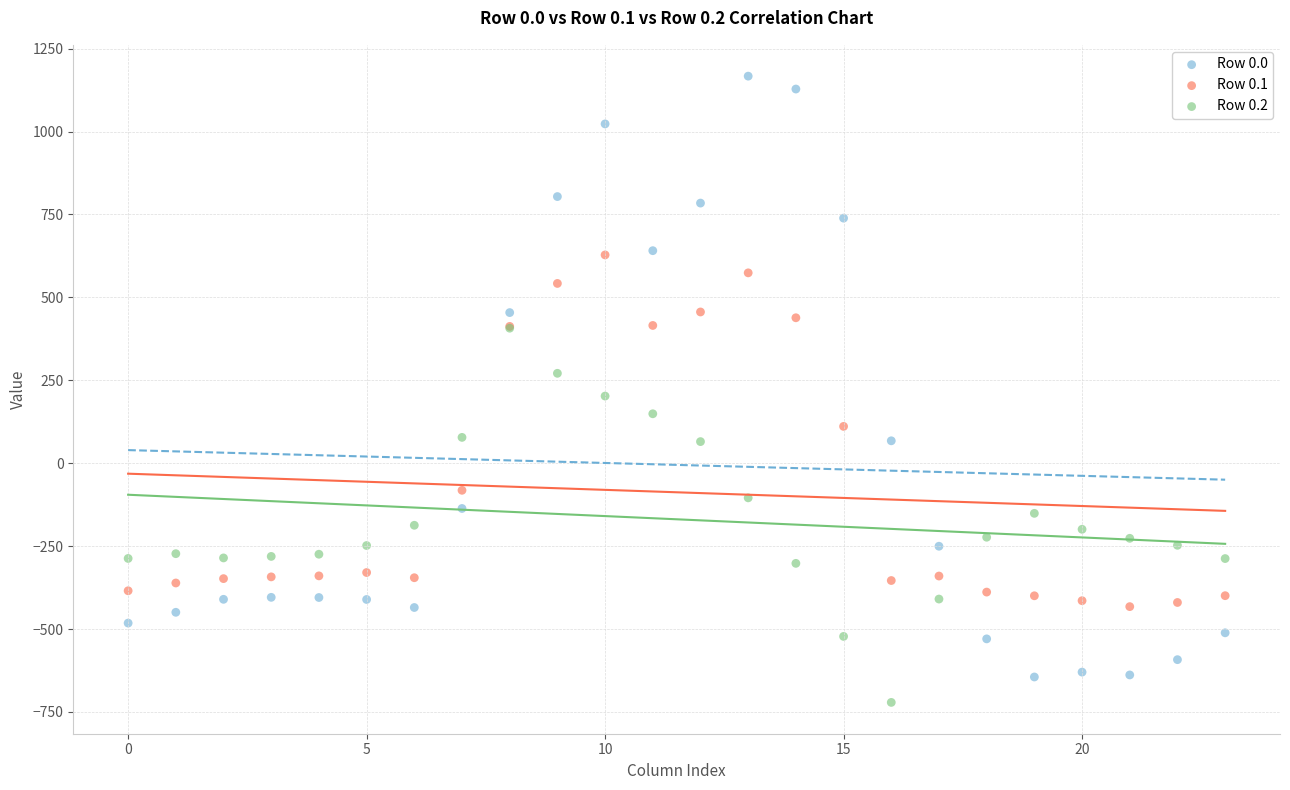

Which series contains the lowest Y value?

Row 0.2